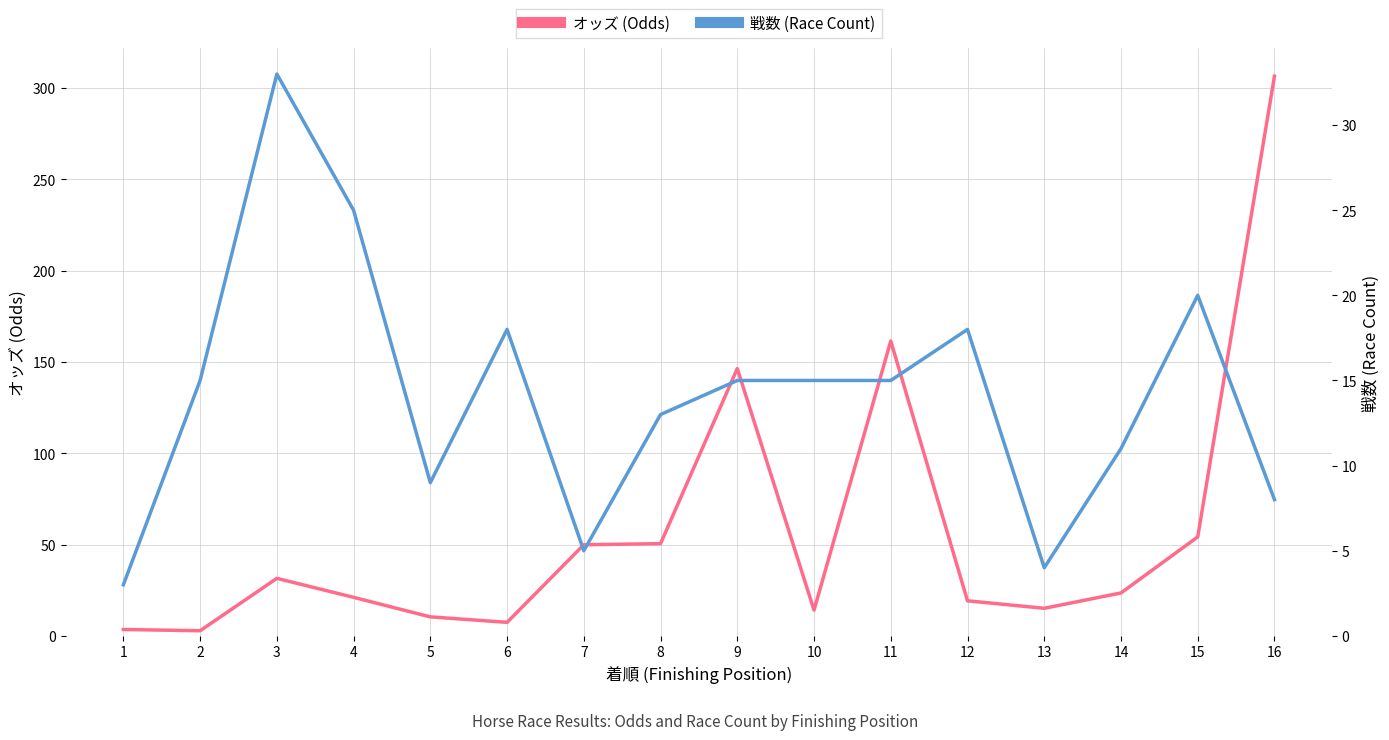

Which series changed the most between 7 and 16?

オッズ (Odds)